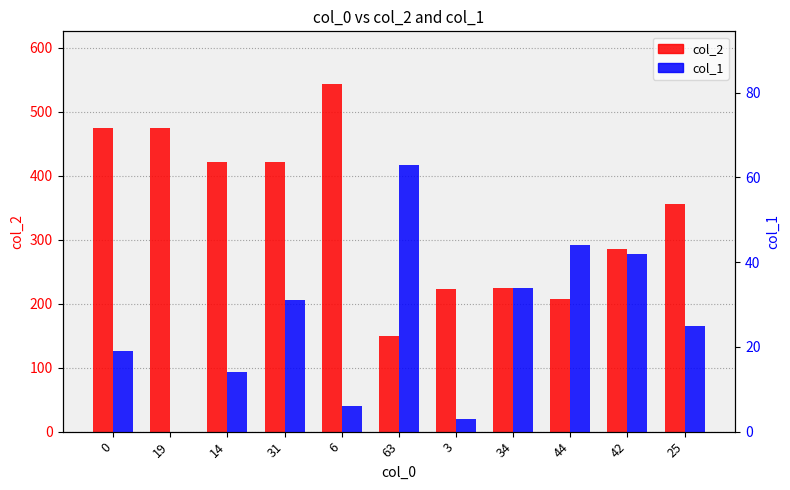

What position from the left is 34?

8